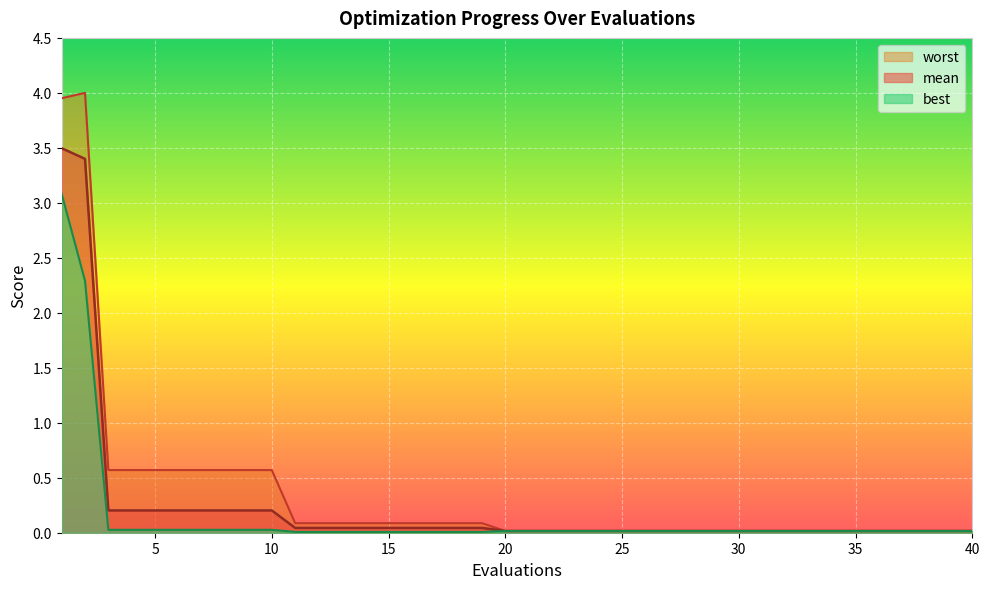

What is the difference between the maximum and minimum values in the worst series?

4.0